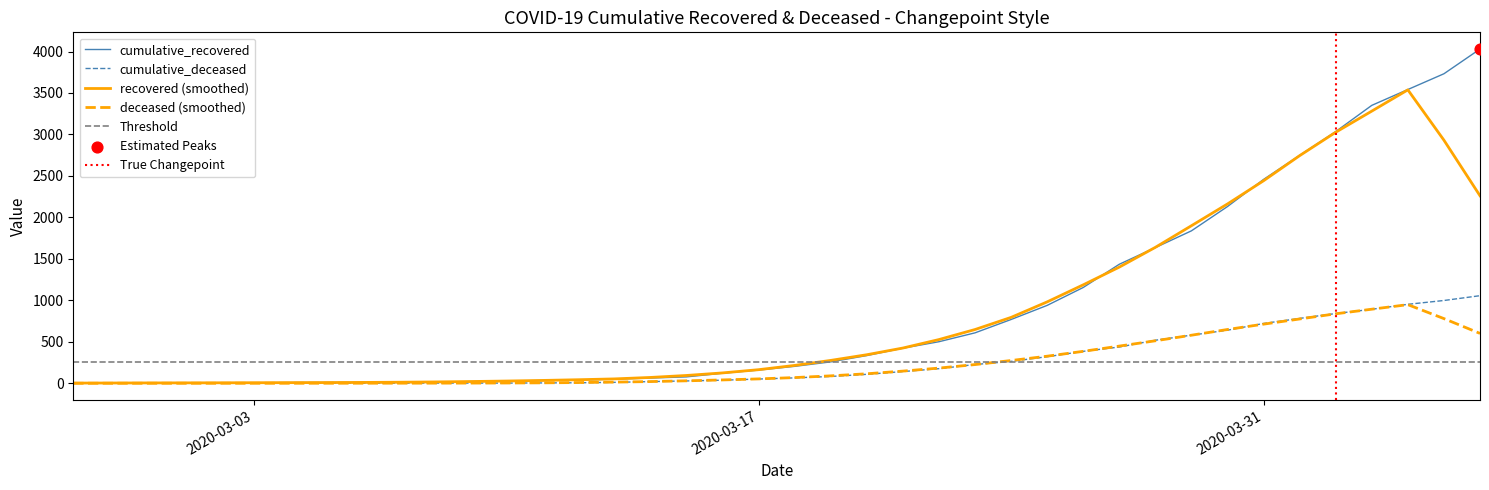

Which series has the largest total across all categories?

cumulative_recovered